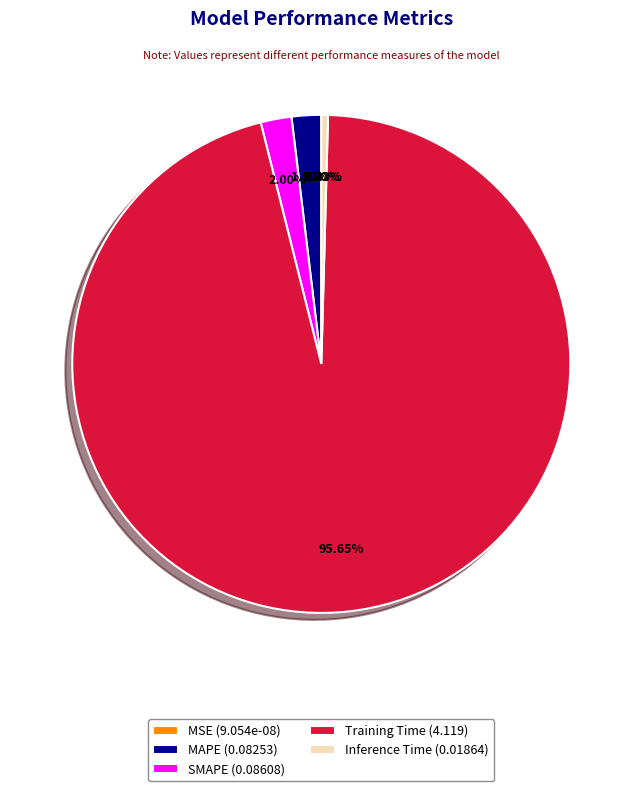

Combined, do Inference Time and SMAPE account for over 50%?

No